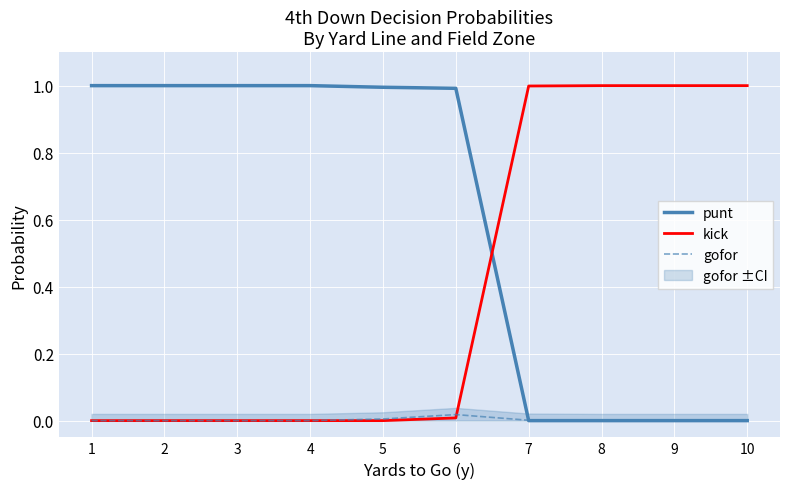

What is the spread (max minus min) of values at 2?

1.0